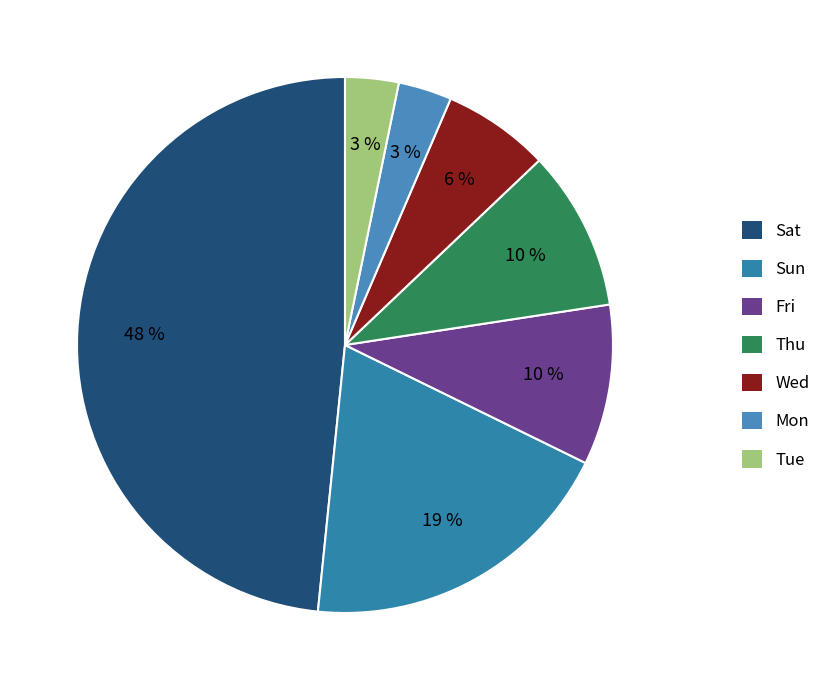

Does any single category account for the majority?

No